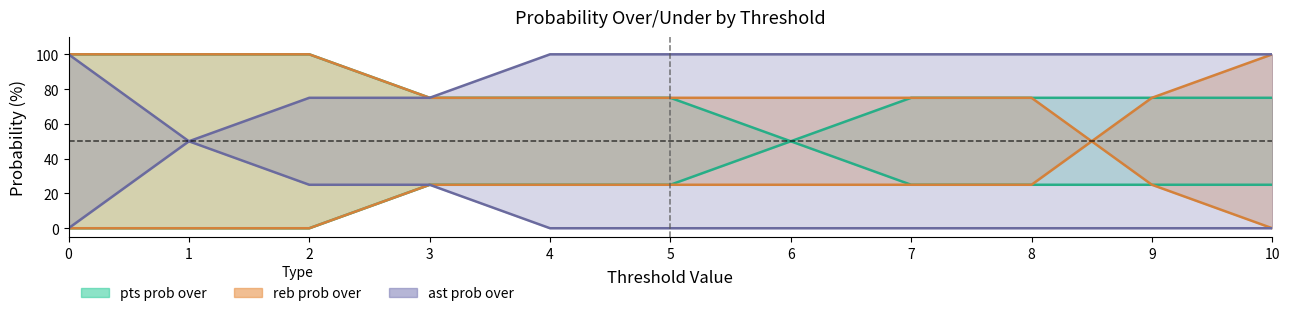

Between 9 and 3, which is larger?

3